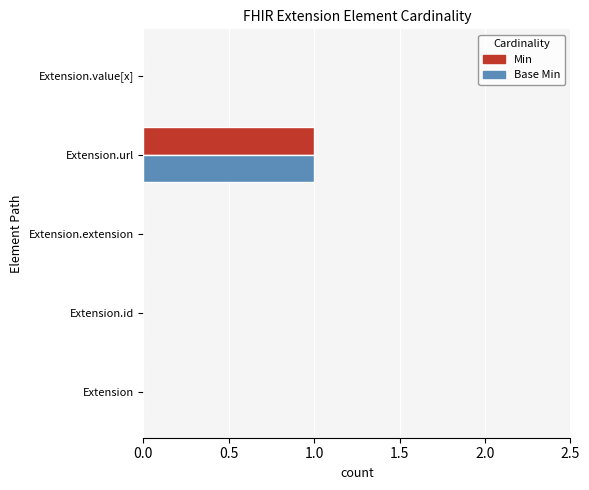

Which label corresponds to the largest value in the chart?

Extension.url